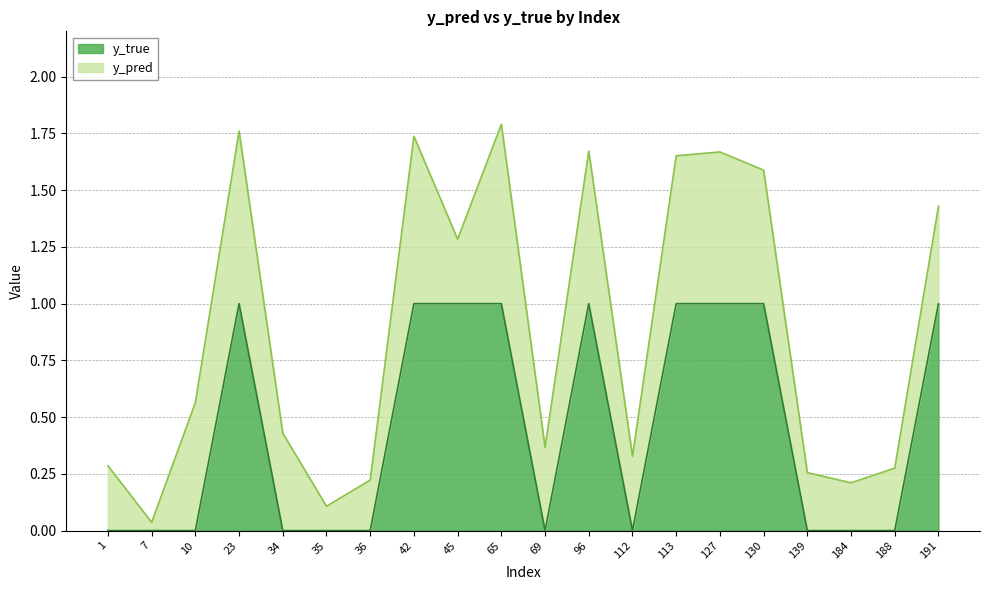

Reading right to left, what are all the values shown in this chart?

191=1	188=0	184=0	139=0	130=1	127=1	113=1	112=0	96=1	69=0	65=1	45=1	42=1	36=0	35=0	34=0	23=1	10=0	7=0	1=0